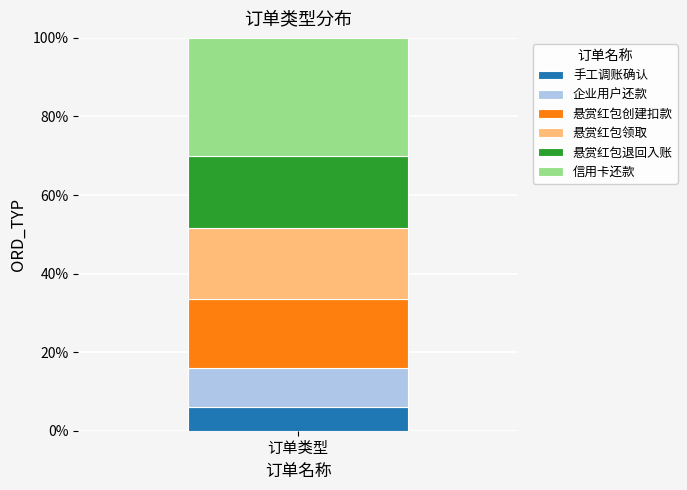

What is the highest value of the 手工调账确认 series?

6.0